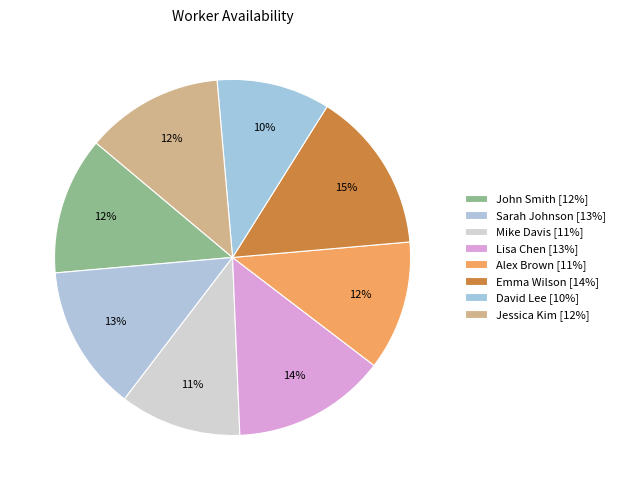

Combined, do Lisa Chen and Mike Davis account for over 50%?

No